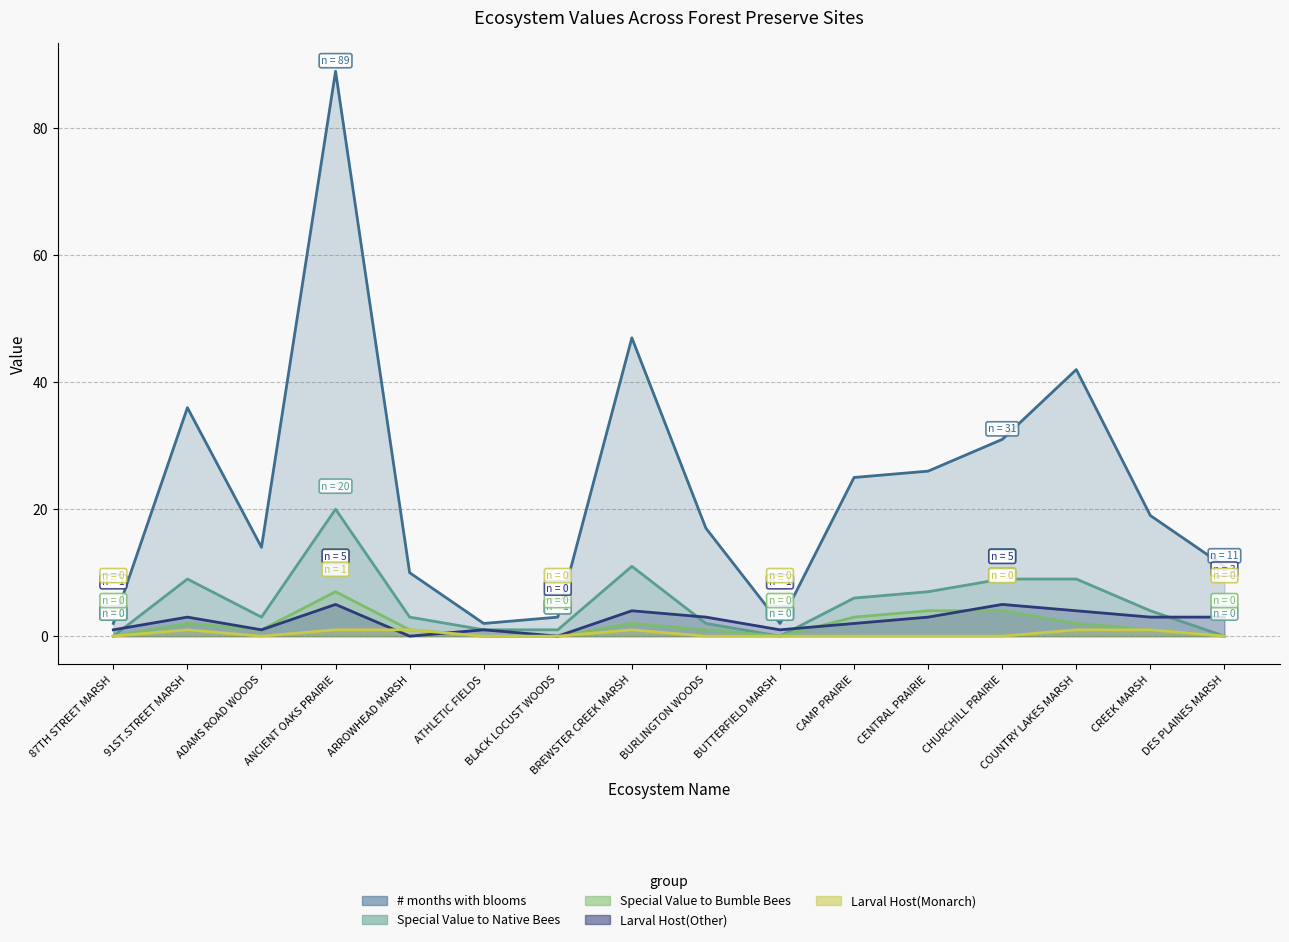

At which category is the sum across all series the highest?

ANCIENT OAKS PRAIRIE